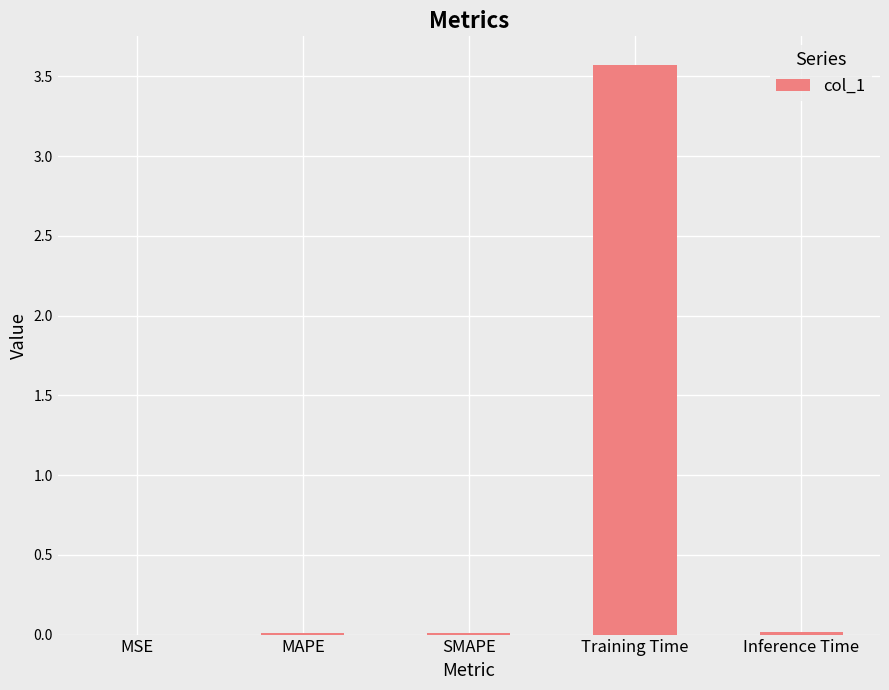

Does the chart contain stacked bars?

No